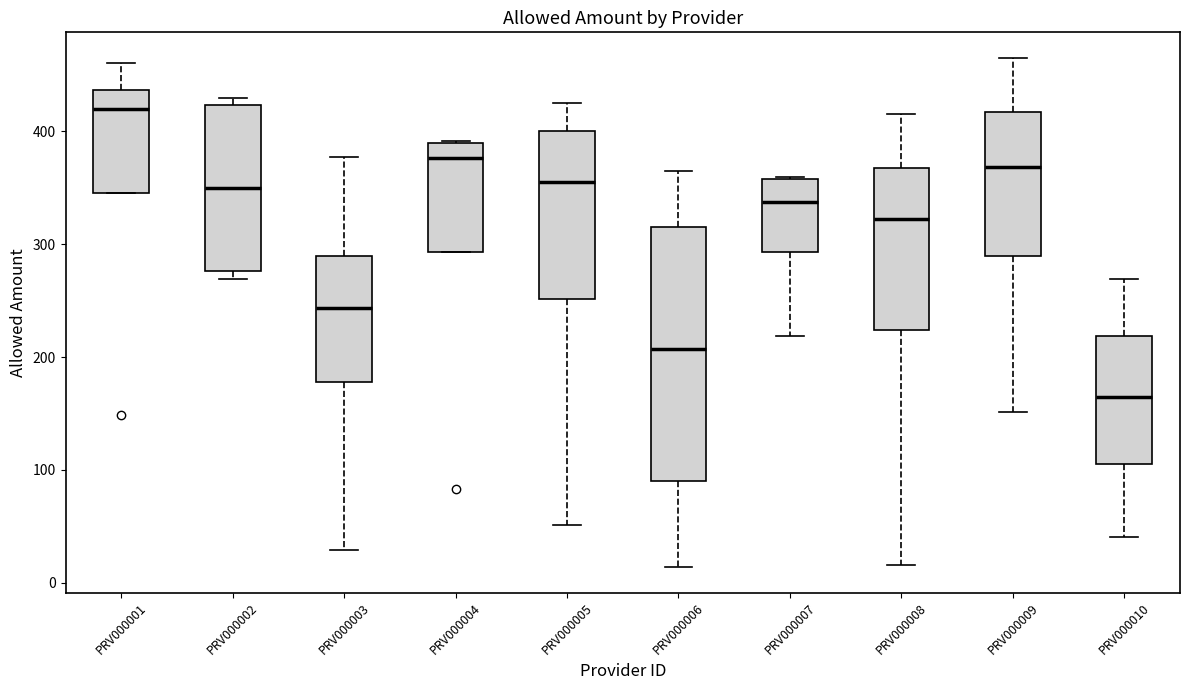

Reading left to right, transcribe this box plot: for each box, give where its median line is, the range the box spans, and where its two whiskers end, as read against the y-axis. The values are not printed on the chart, so give them approximately, as read against the axis.

PRV000001: median 420, box 350 to 440, whiskers 350 to 460
PRV000002: median 350, box 280 to 420, whiskers 270 to 430
PRV000003: median 240, box 180 to 290, whiskers 30 to 380
PRV000004: median 380, box 290 to 390, whiskers 290 to 390
PRV000005: median 350, box 250 to 400, whiskers 50 to 430
PRV000006: median 210, box 90 to 320, whiskers 10 to 360
PRV000007: median 340, box 290 to 360, whiskers 220 to 360
PRV000008: median 320, box 220 to 370, whiskers 20 to 420
PRV000009: median 370, box 290 to 420, whiskers 150 to 470
PRV000010: median 160, box 110 to 220, whiskers 40 to 270